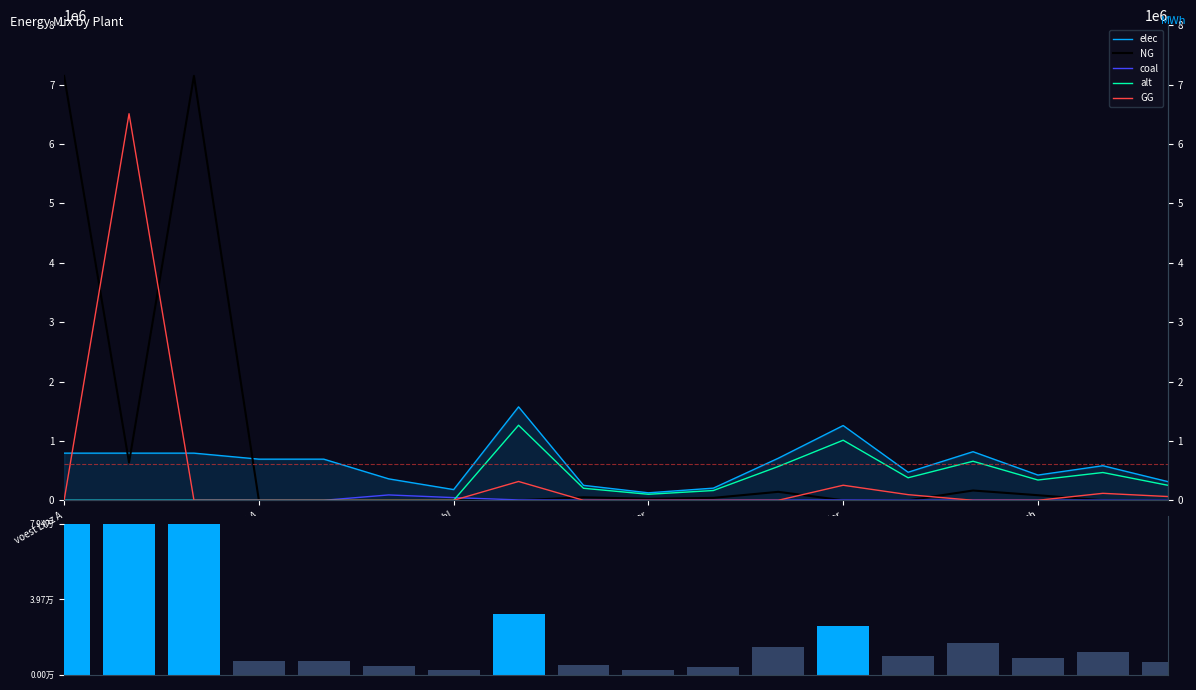

Between 16 and 15, which is larger?

16